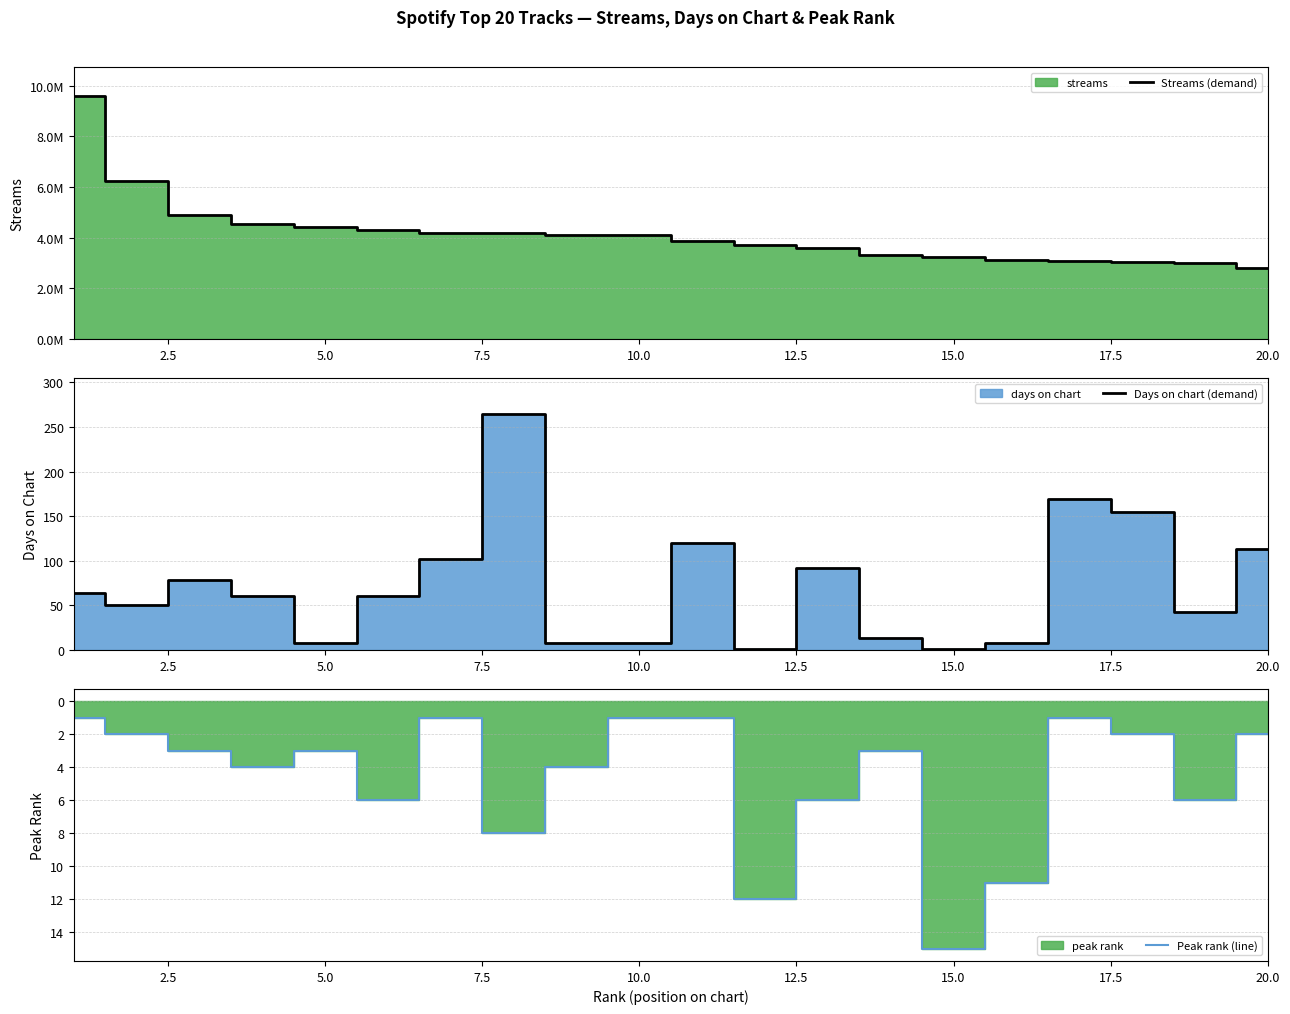

What is the average value of the Days on chart (demand) series?

71